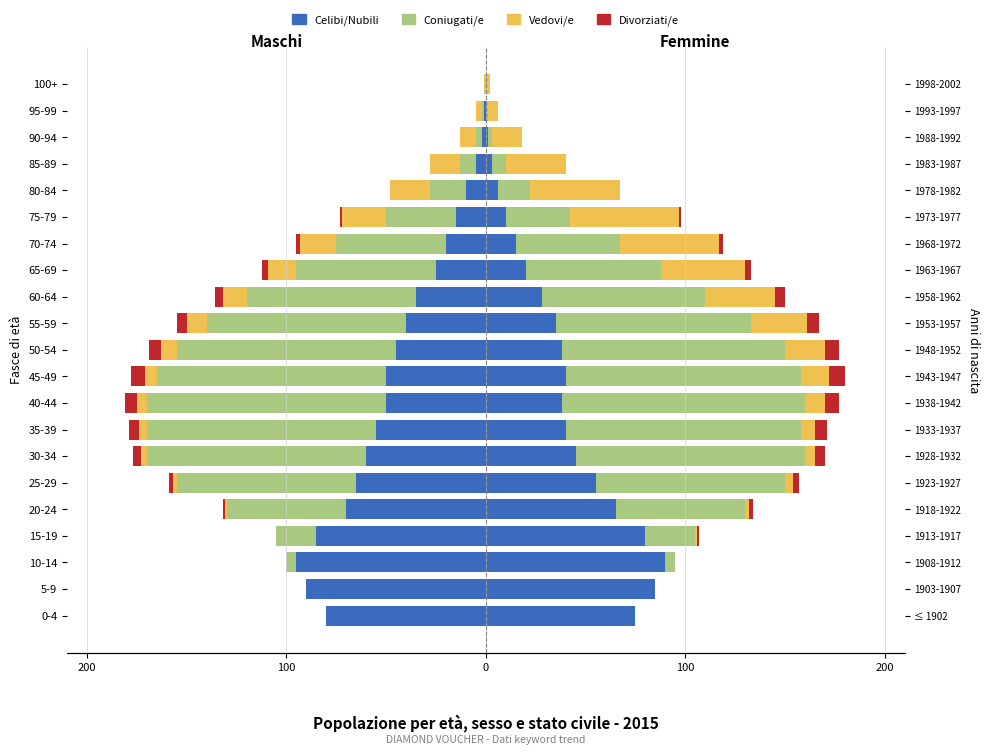

How many values in the Vedovi/e series are below -5?

10